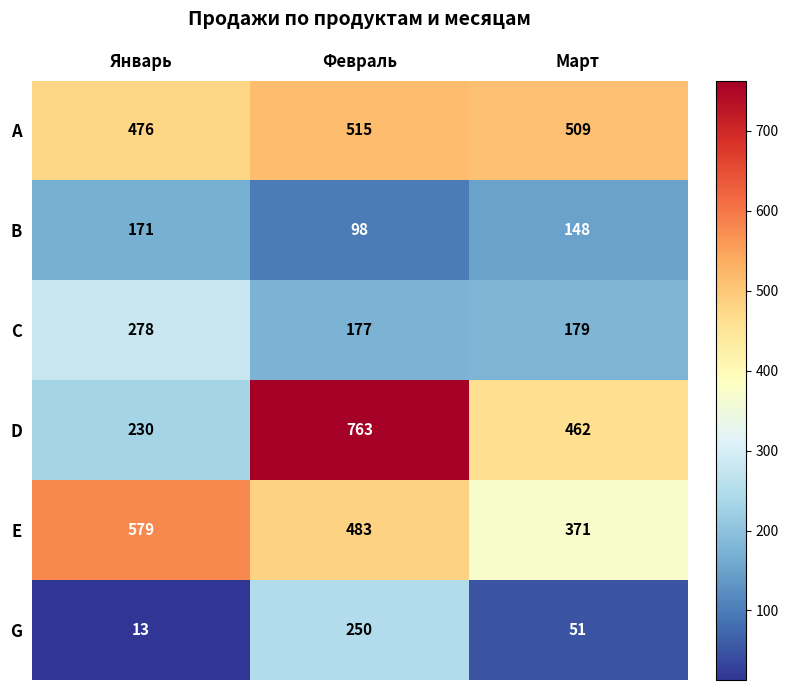

What is the difference between the maximum and minimum values in the B series?

73